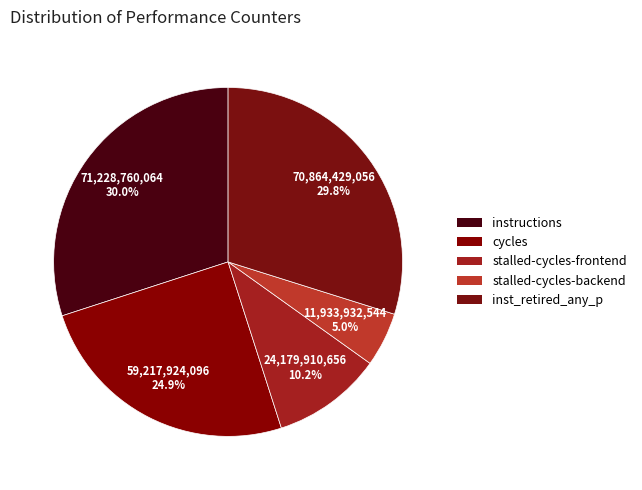

Is there a majority slice in this chart?

No